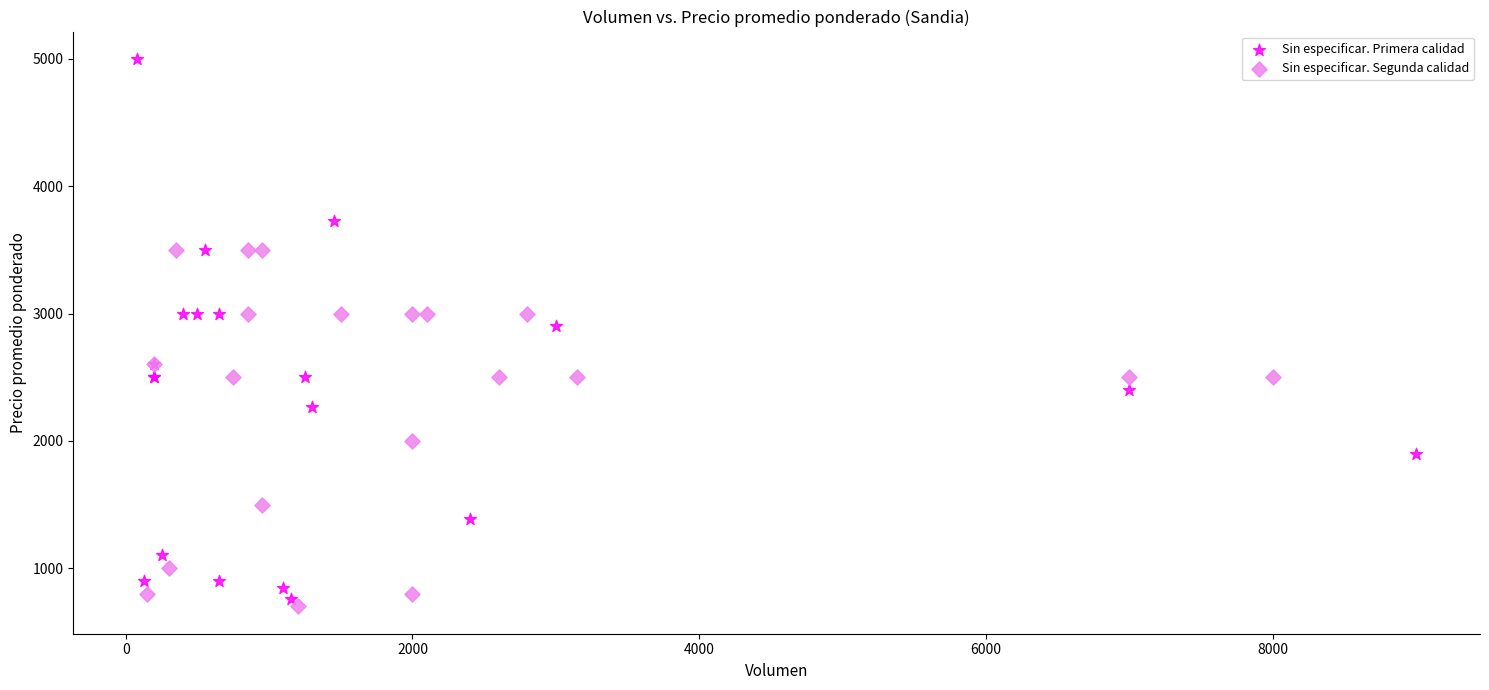

Which series contains the highest Y value?

Sin especificar. Primera calidad